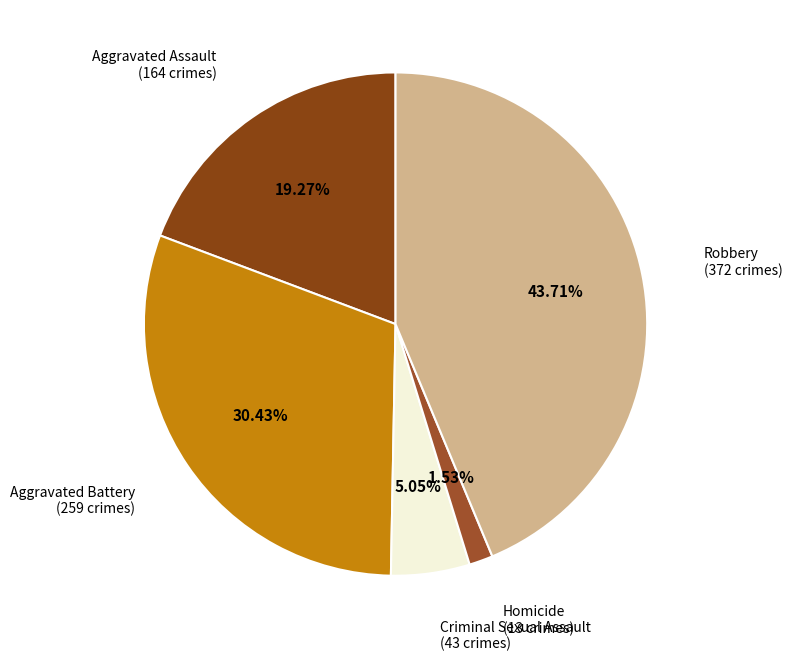

How much of the chart is everything except Homicide?

98.5%